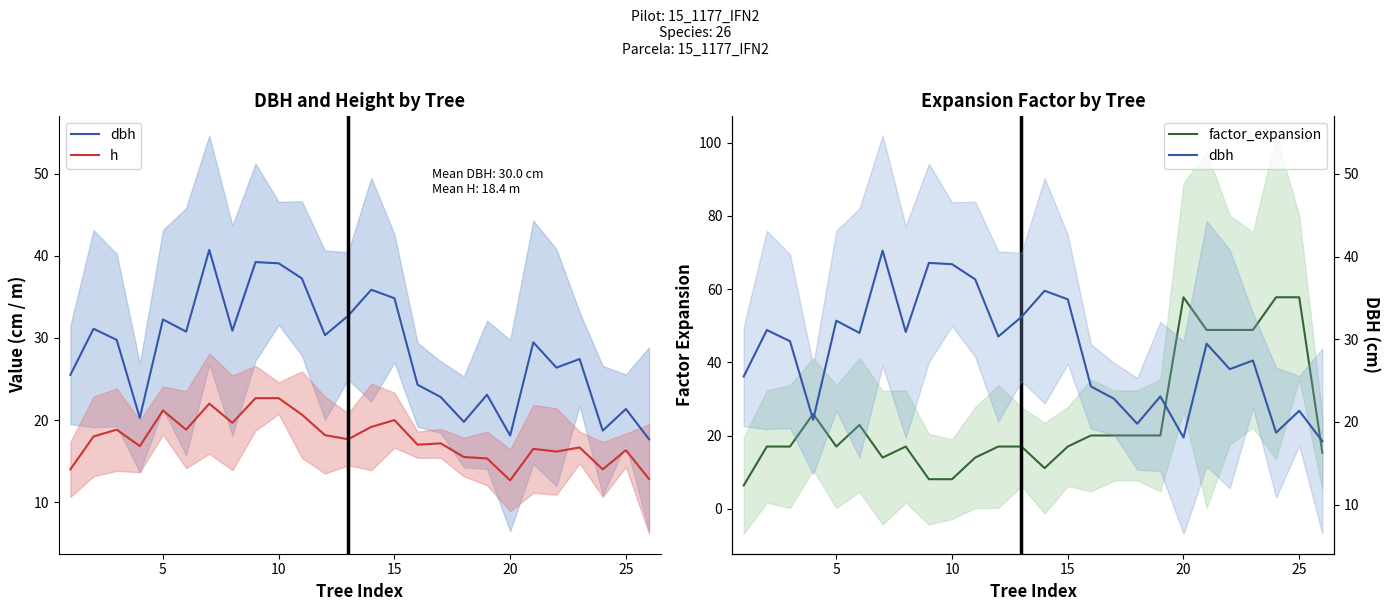

The value of h at 16 is 6.7. True or false?

False